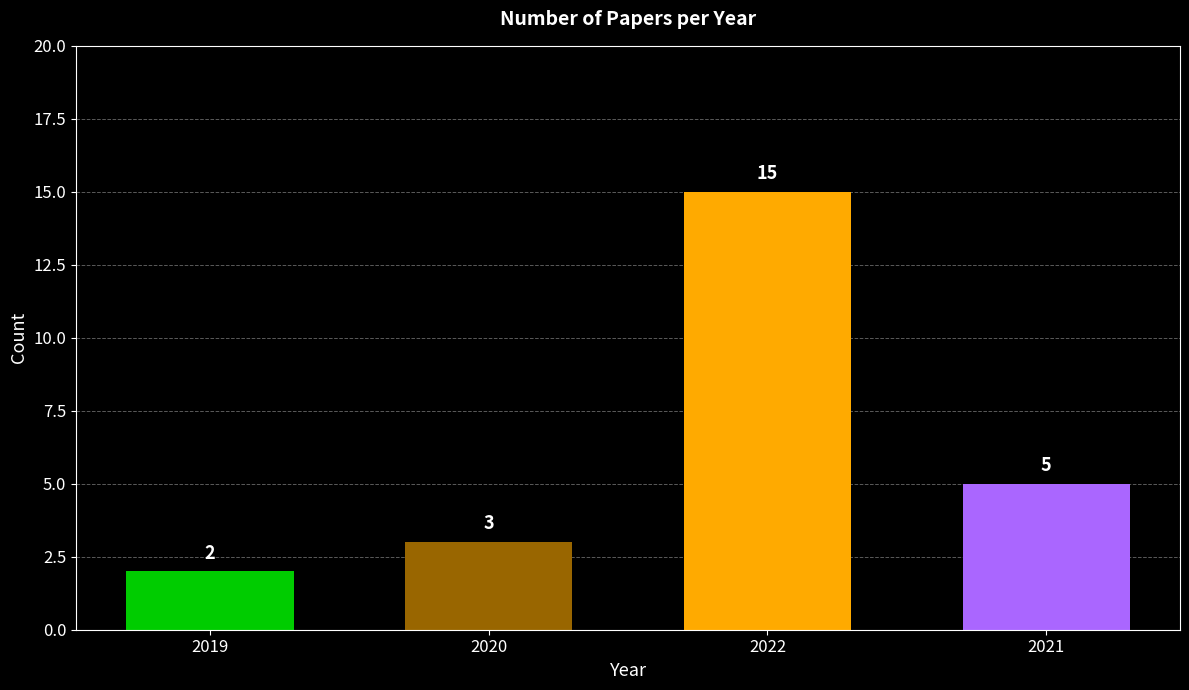

What is the smallest value displayed?

2